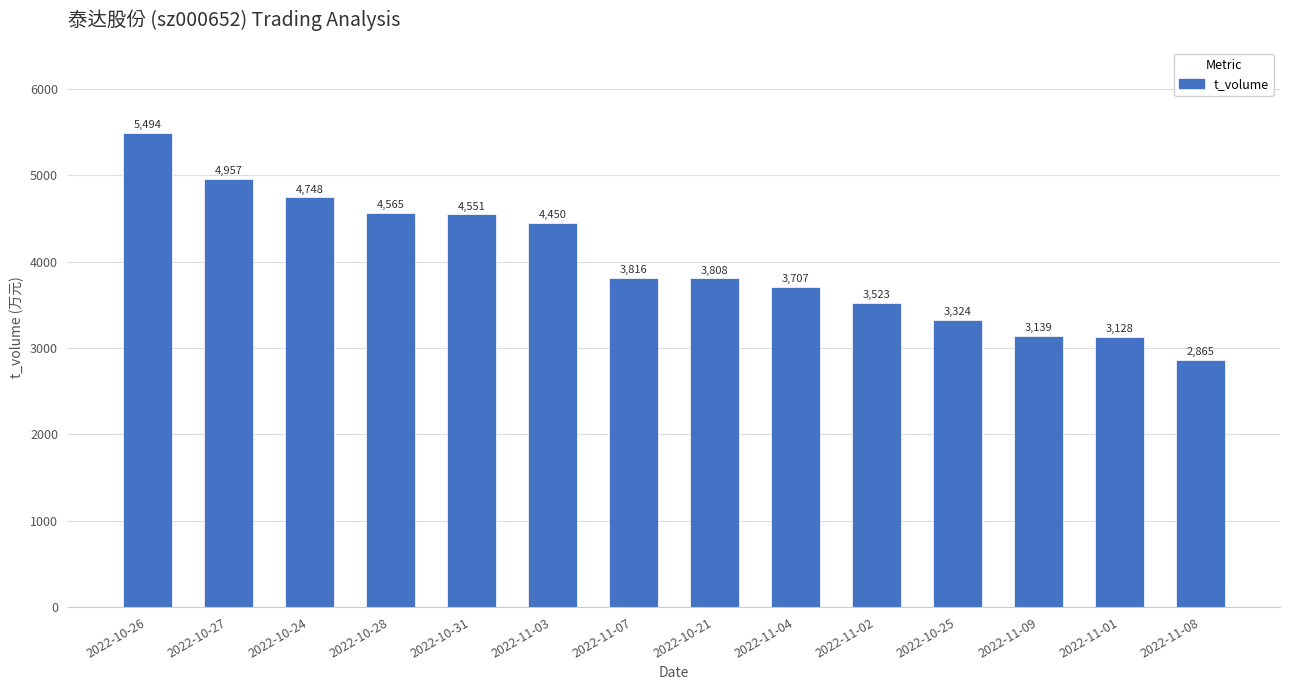

Rank the categories by value from lowest to highest.

2022-11-08, 2022-11-01, 2022-11-09, 2022-10-25, 2022-11-02, 2022-11-04, 2022-10-21, 2022-11-07, 2022-11-03, 2022-10-31, 2022-10-28, 2022-10-24, 2022-10-27, 2022-10-26